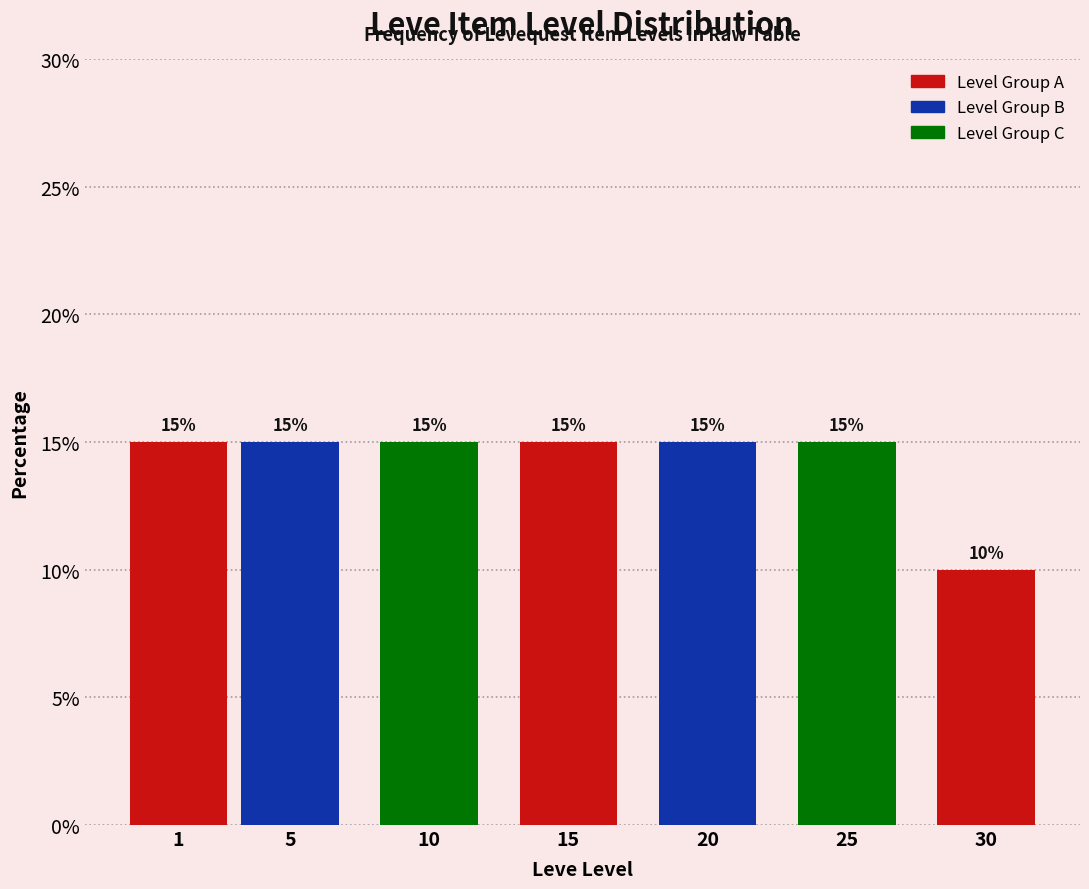

Reading left to right, extract all data points from this chart.

1=15	5=15	10=15	15=15	20=15	25=15	30=10